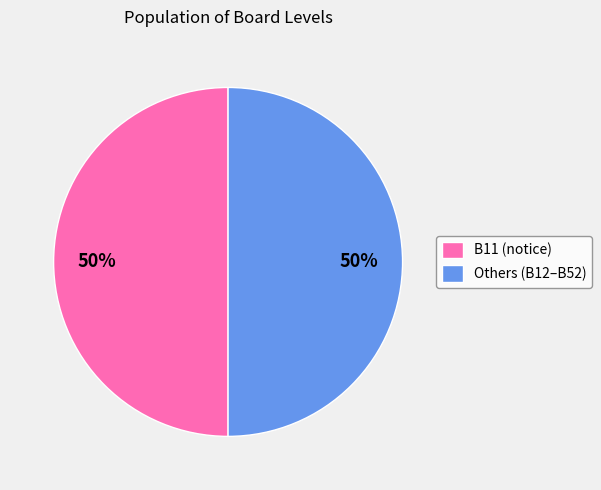

How many slices are in this pie chart?

2